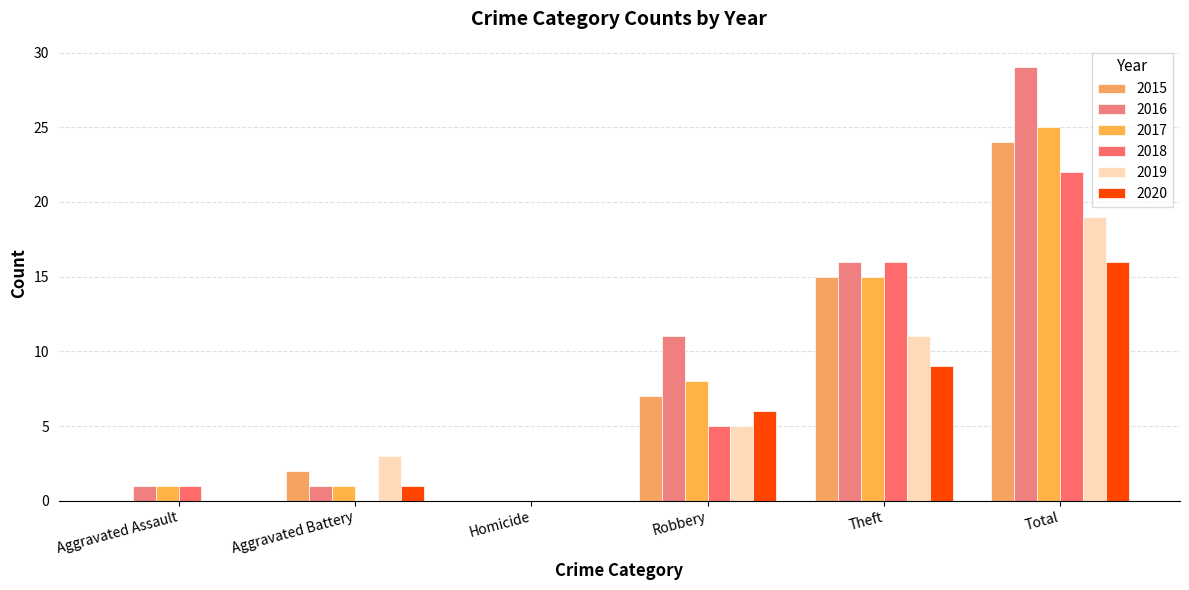

Count the number of data series in this chart.

6